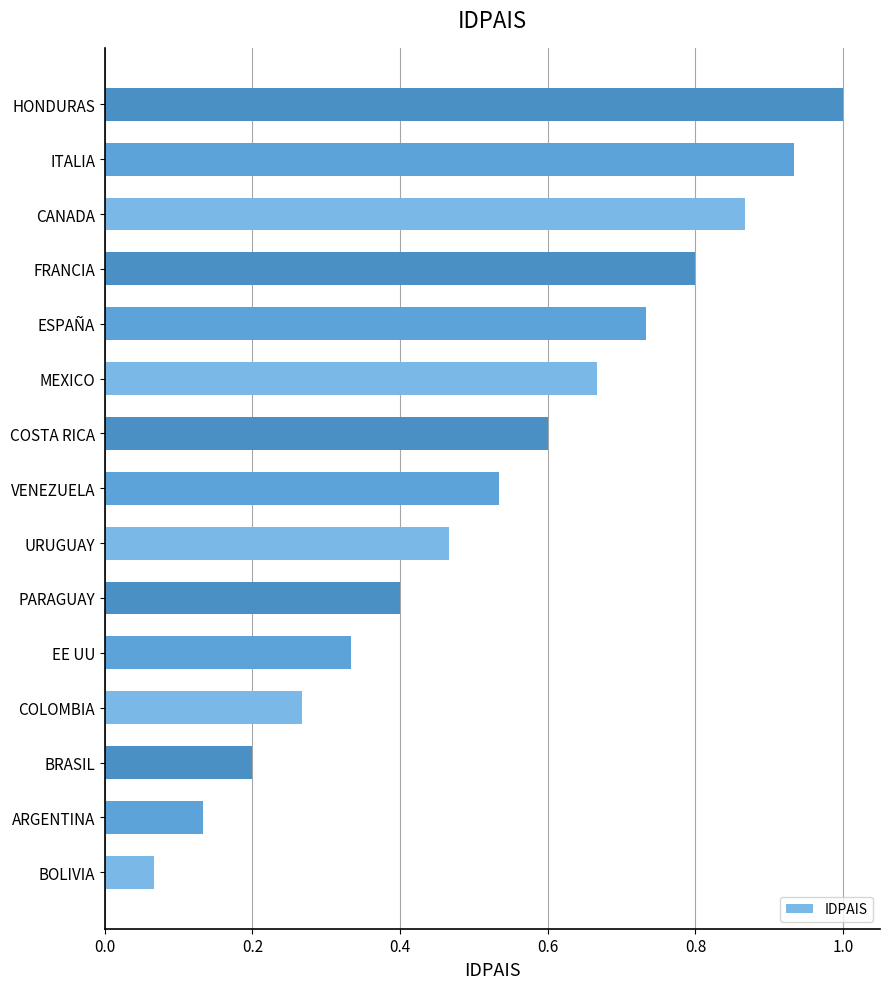

Where is the data nearest to the value 0?

BOLIVIA